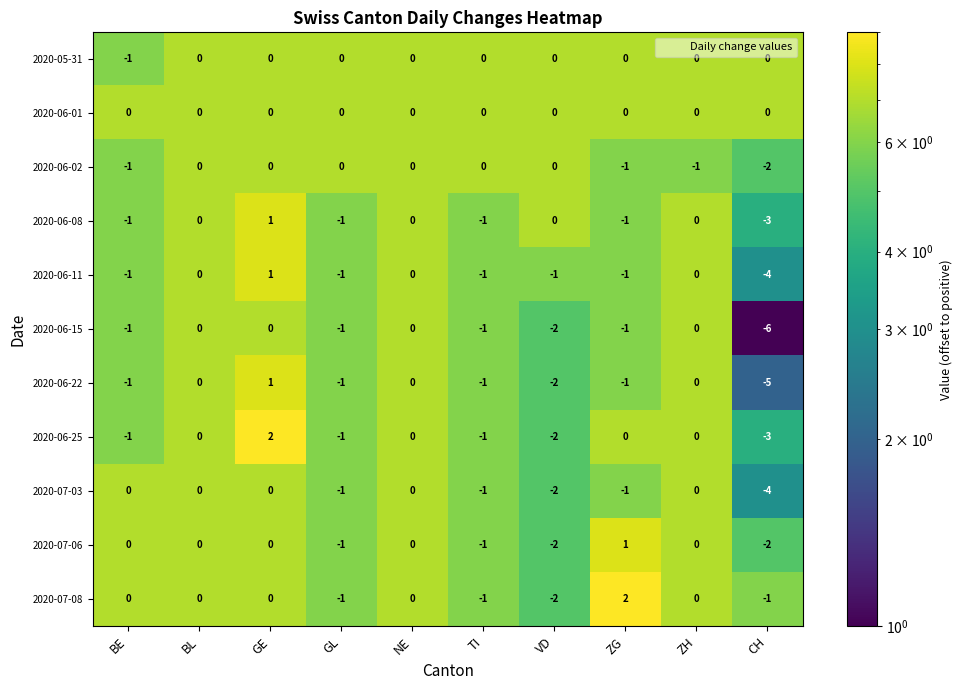

At which category is the sum across all series the highest?

GE